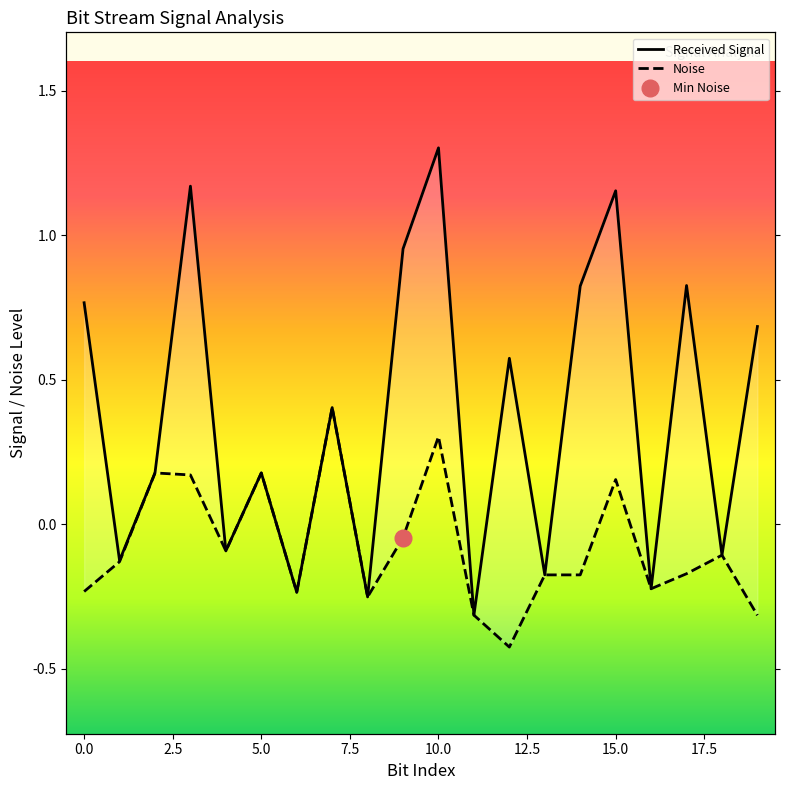

How many data points in Received Signal are above 0?

12